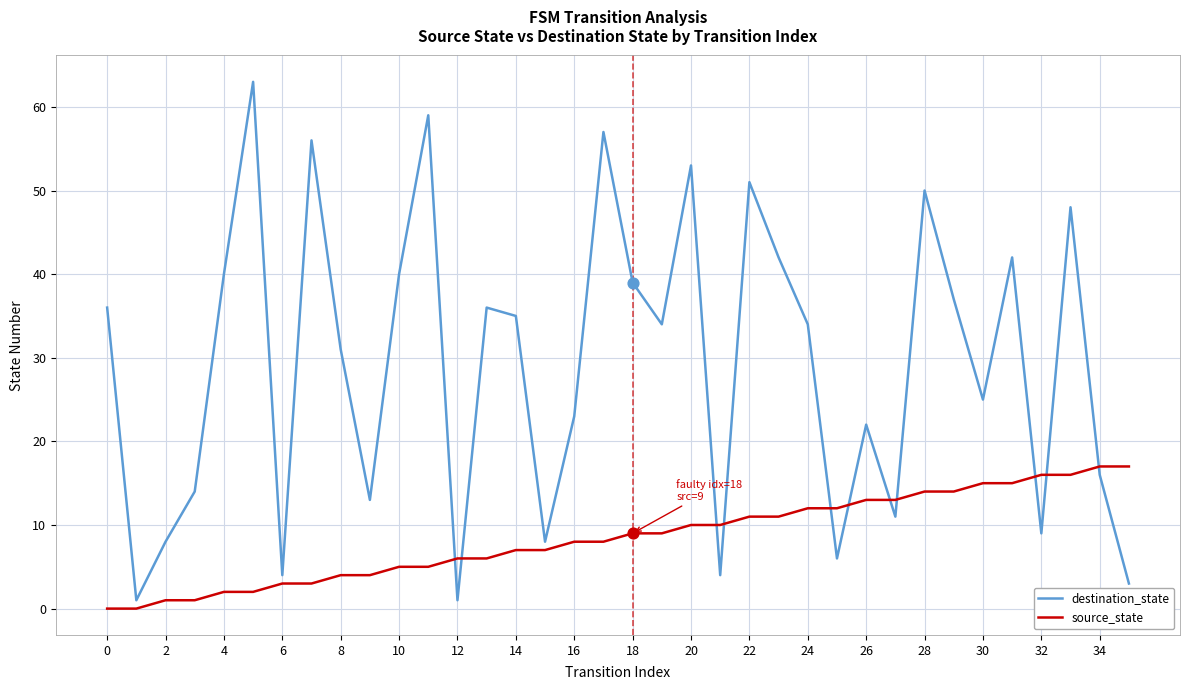

Which series has the largest total across all categories?

destination_state